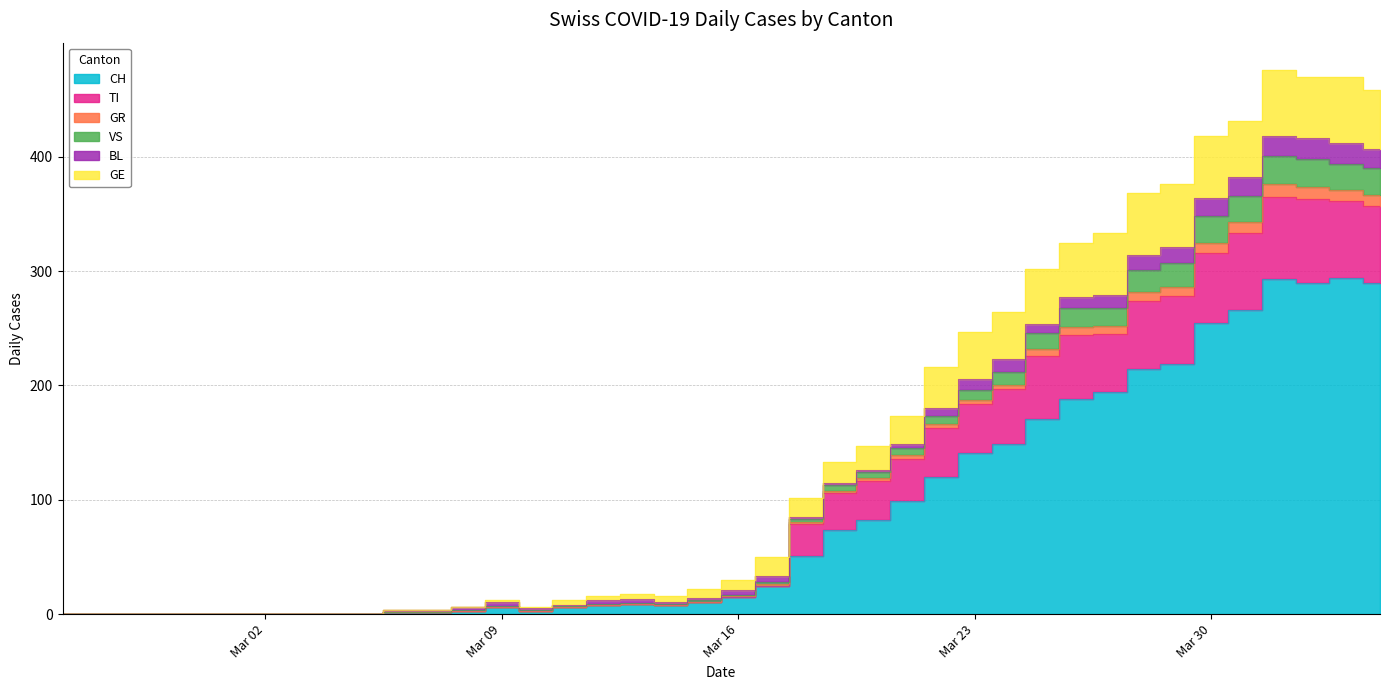

Where is the first local minimum for GR?

2020-03-10